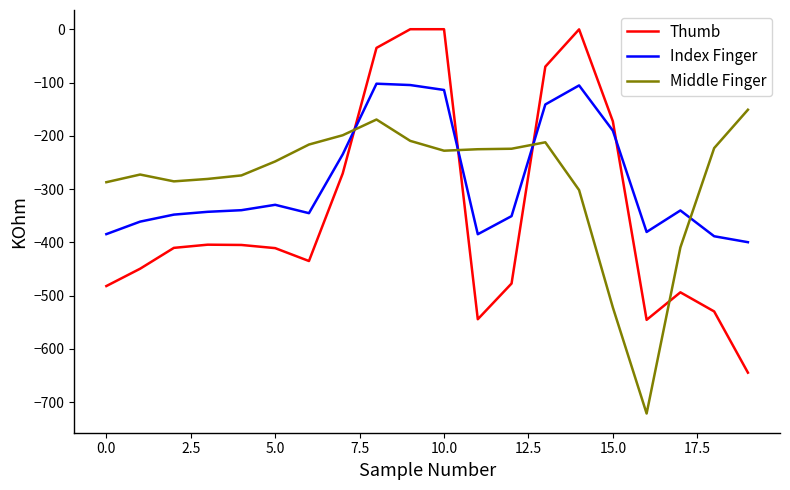

How many lines are shown in the chart?

3